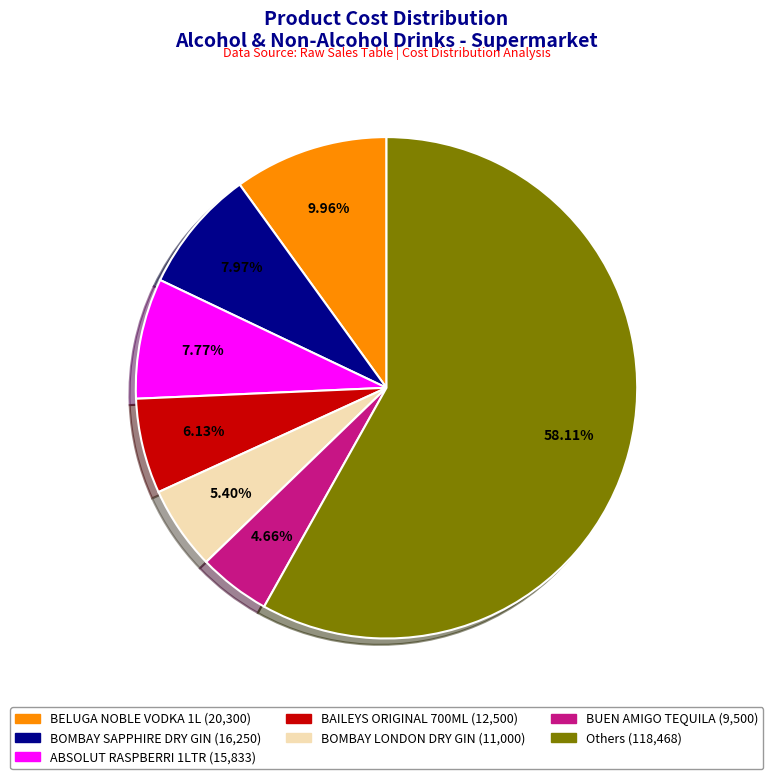

Does any single category account for the majority?

Yes